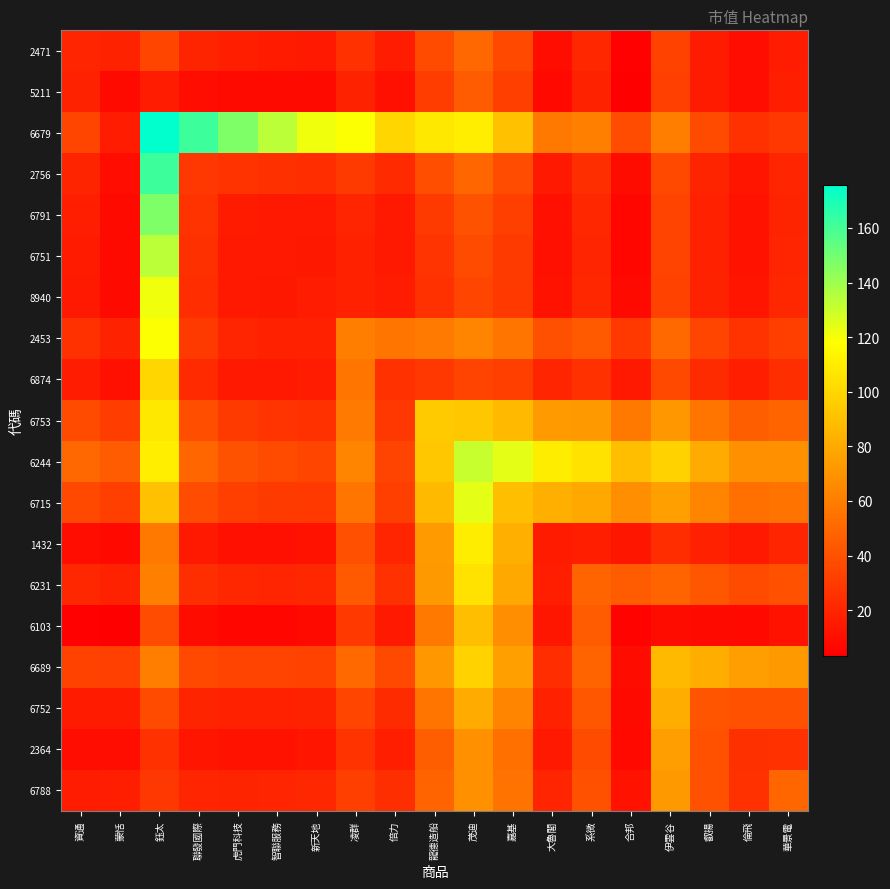

Rank the series at 倫飛 from lowest to highest value.

6103, 5211, 2471, 6791, 6751, 2756, 8940, 1432, 6874, 2364, 6679, 6788, 2453, 6231, 6752, 6753, 6715, 6244, 6689